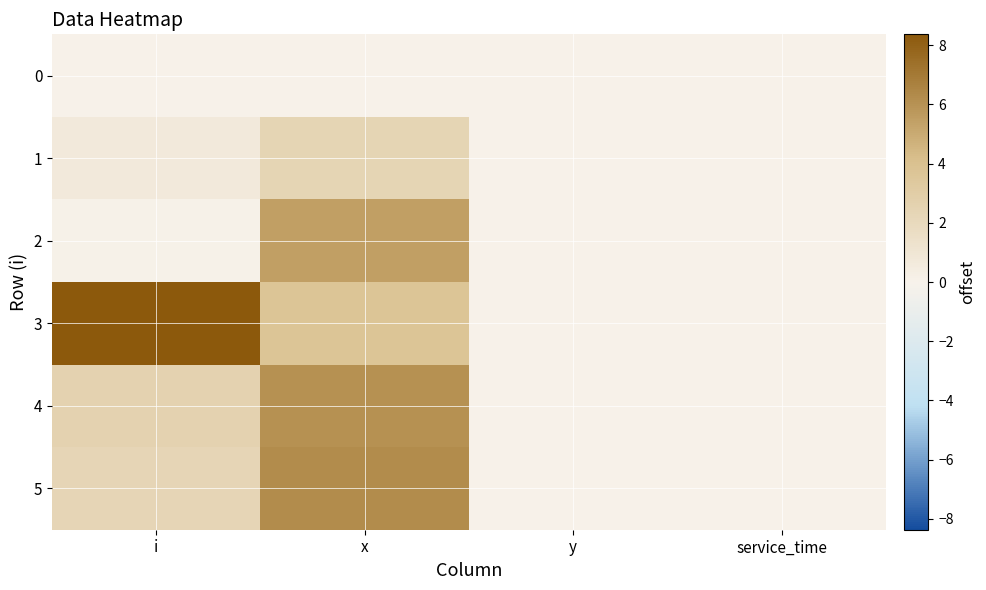

Reading left to right, list all the values displayed in this chart.

0: i=0.0	x=0.0	y=0.0	service_time=0.0
1: i=0.7	x=2.4	y=0.0	service_time=0.0
2: i=0.1	x=5.4	y=0.0	service_time=0.0
3: i=8.4	x=3.7	y=0.0	service_time=0.0
4: i=2.6	x=6.0	y=0.0	service_time=0.0
5: i=2.3	x=6.3	y=0.0	service_time=0.0